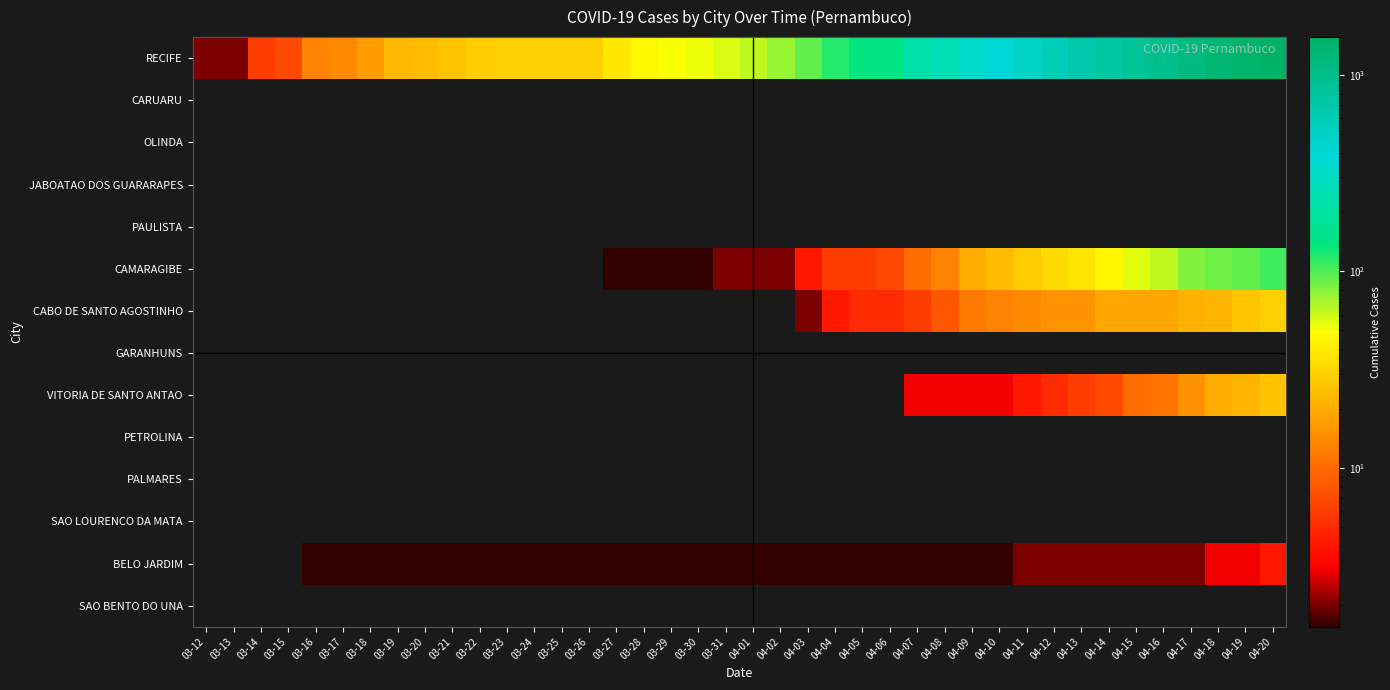

How many distinct data groups are displayed?

14